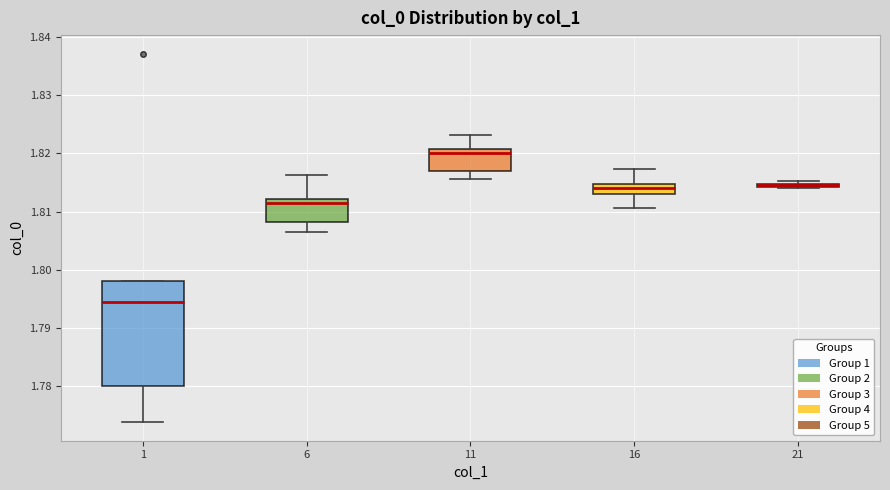

Reading left to right, read every box against the y-axis: the position of its median line, the range the box covers, and the ends of its whiskers. The values are not printed on the chart, so give them approximately, as read against the axis.

1: median 1.794, box 1.780 to 1.798, whiskers 1.774 to 1.798
6: median 1.812 (just below the box's upper edge), box 1.808 to 1.812, whiskers 1.807 to 1.816
11: median 1.820, box 1.817 to 1.821, whiskers 1.816 to 1.823
16: median 1.814, box 1.813 to 1.815, whiskers 1.811 to 1.817
21: box collapsed to a line at 1.815, whiskers 1.814 to 1.815